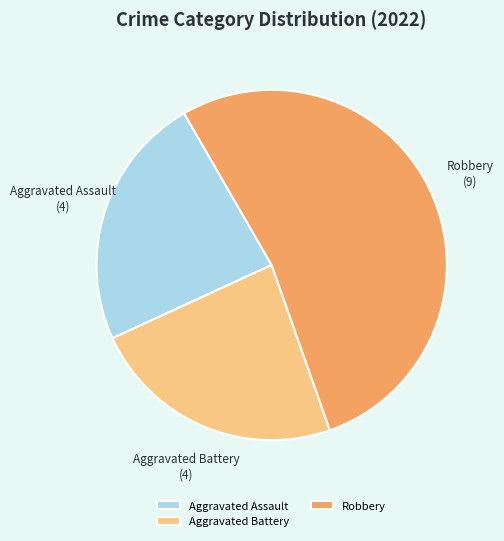

Does Robbery represent more than half of the total?

Yes